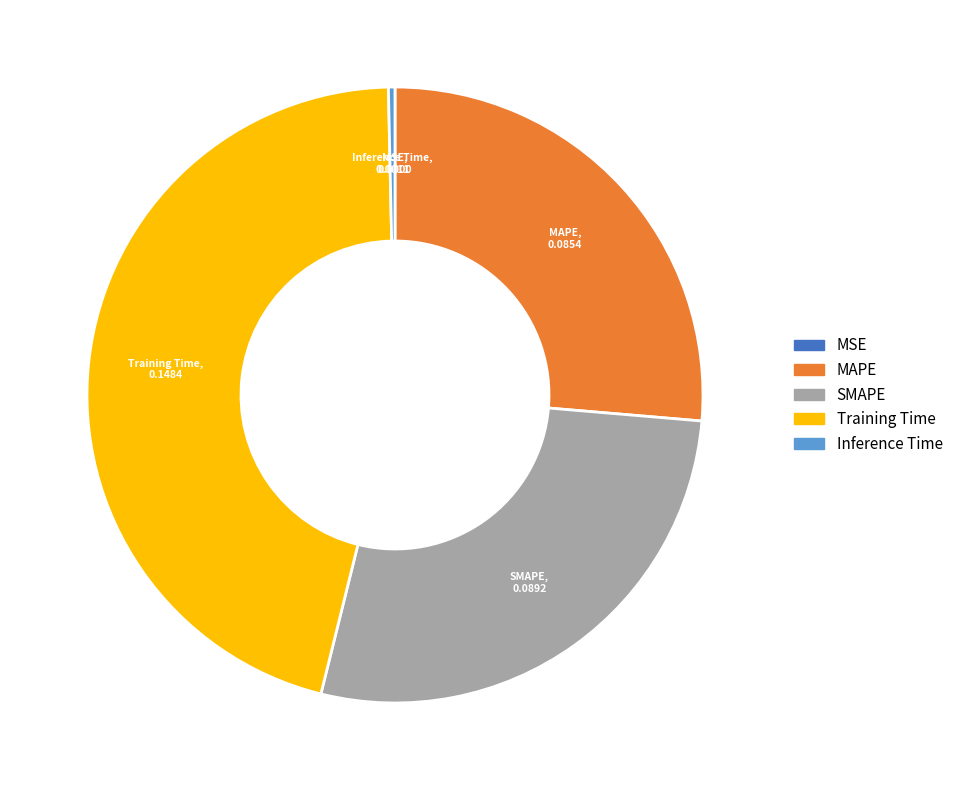

Between Inference Time and Training Time, which is larger?

Training Time